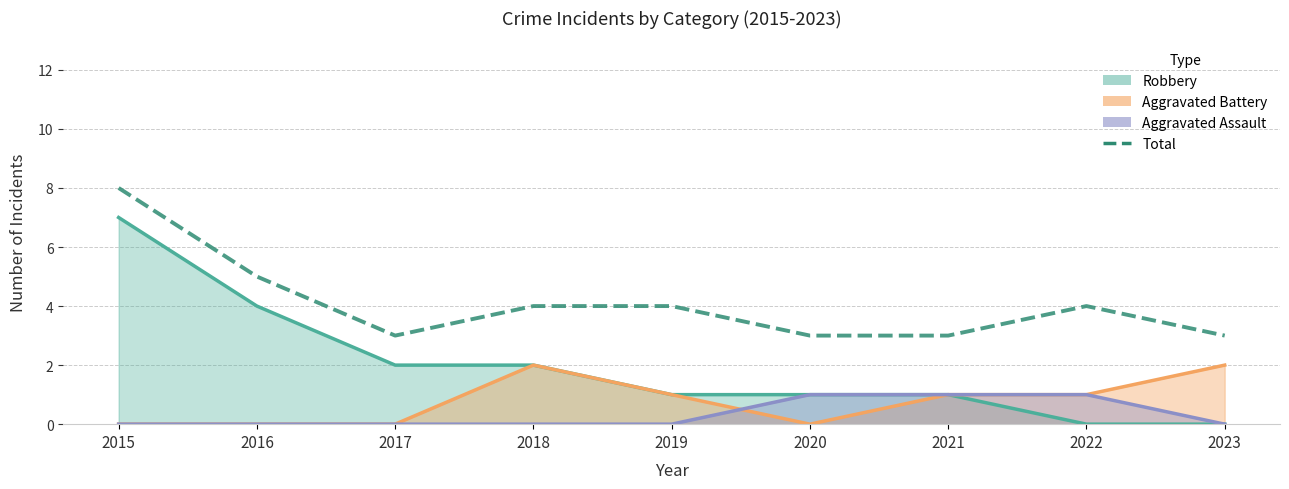

What is the sum of all values?

37